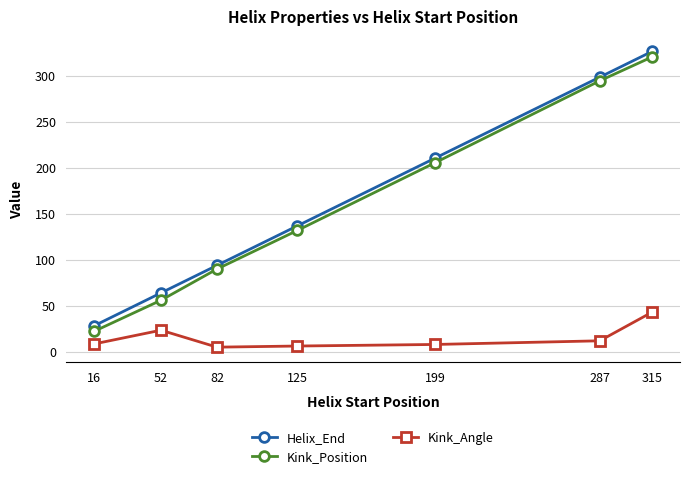

What is the difference between the highest and lowest values at 199?

203.1